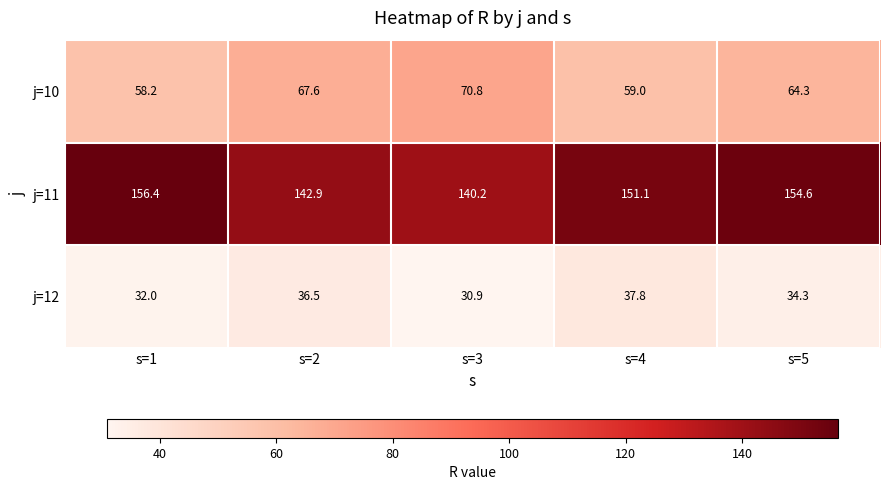

Which series changed the most between s=1 and s=3?

j=11